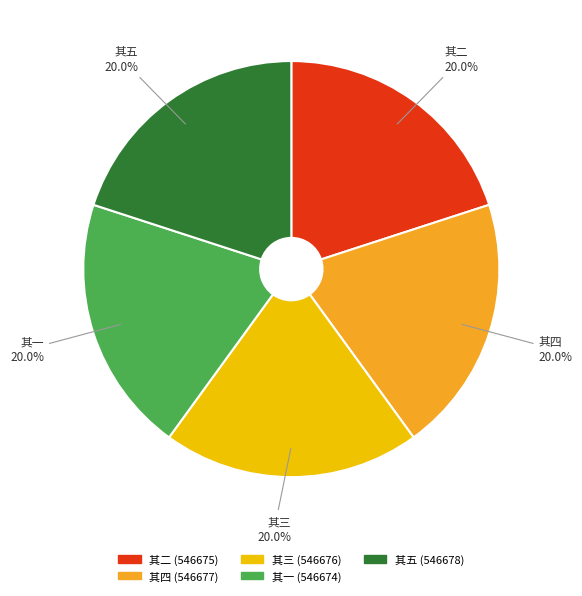

Do 其五 and 其一 together represent more than half of the pie?

No